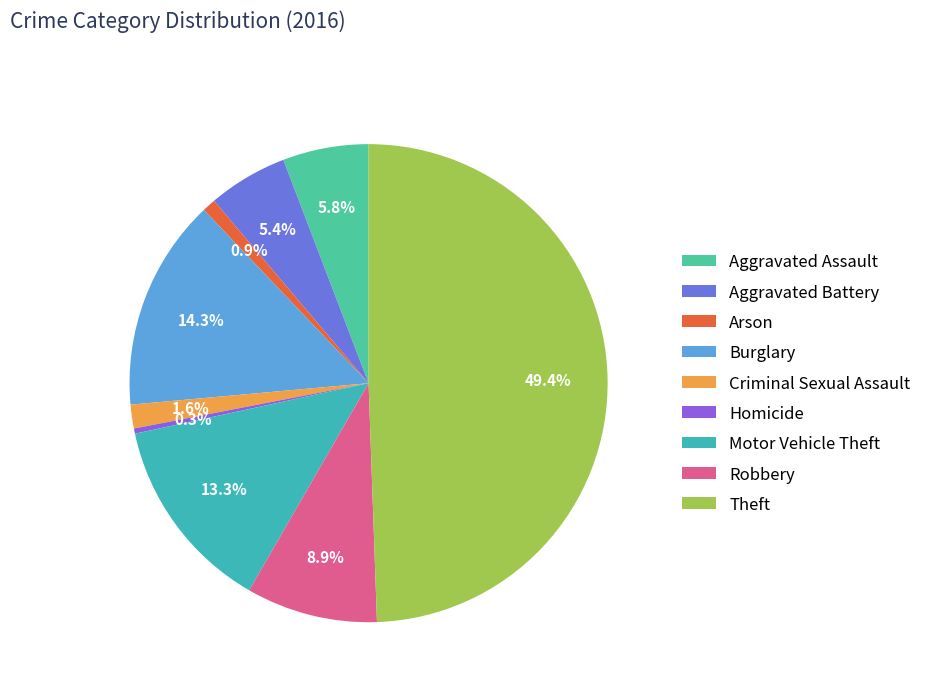

How many segments does this pie chart have?

9